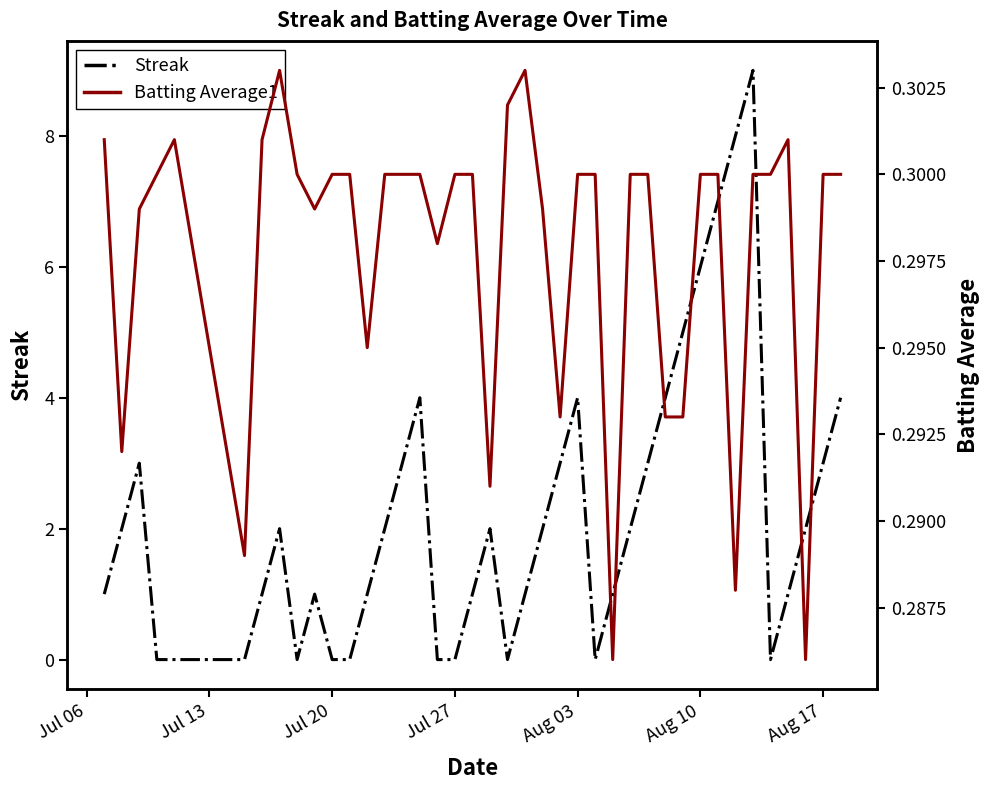

What is the highest value of the Streak series?

9